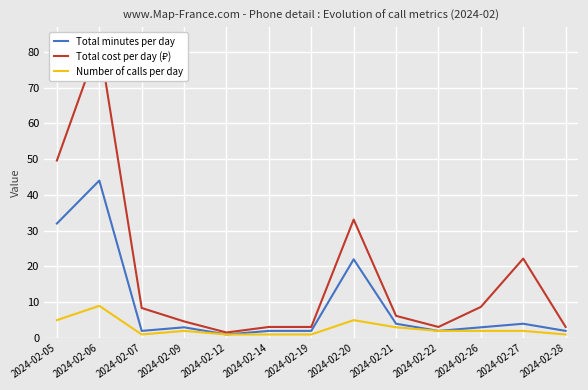

At which category does the chart reach its minimum across all series?

2024-02-12